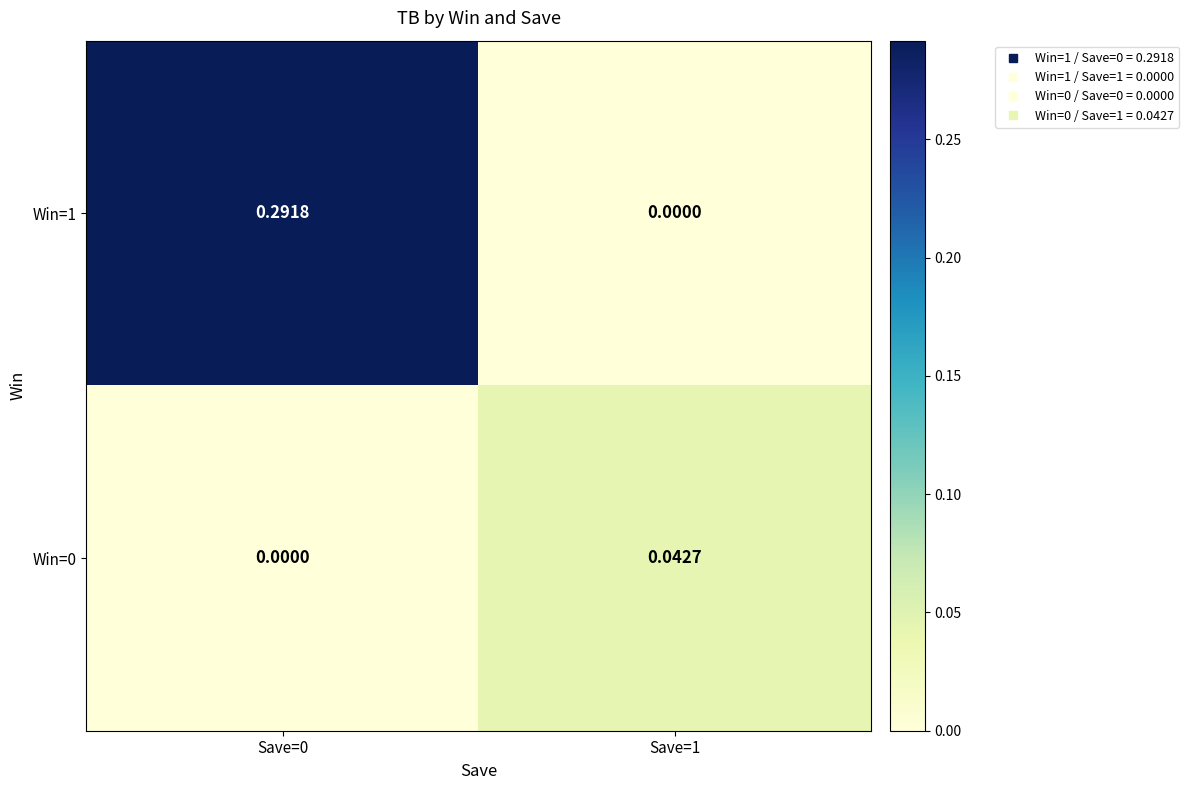

Is the value of Win=1 at Save=1 greater than the value of Win=0 at Save=1?

No